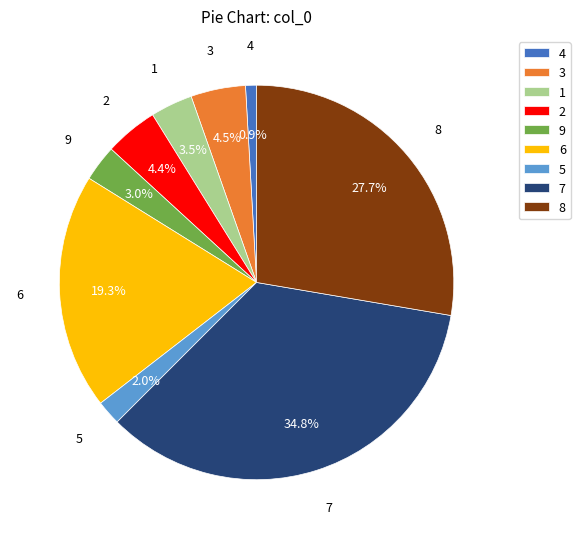

To the nearest percent, what is the average slice percentage?

11%